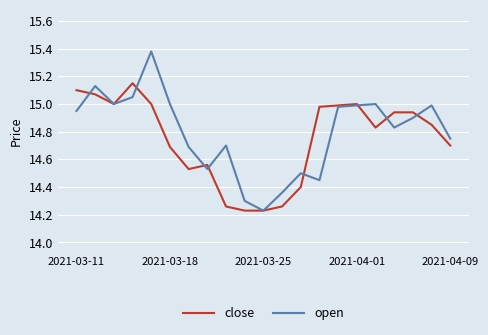

List the series in order of their peak value, highest first.

open, close